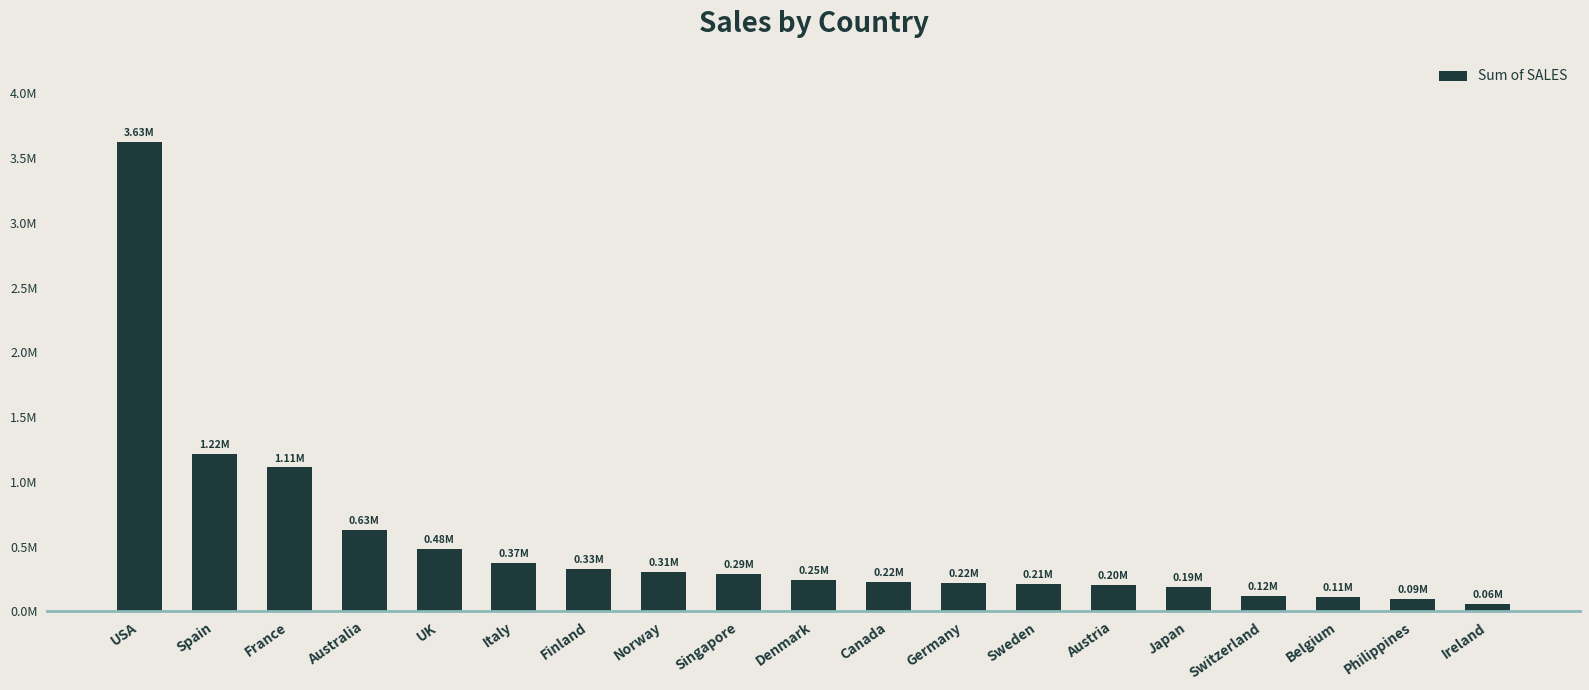

The chart shows a value of 307463.7 at Norway. True or false?

True